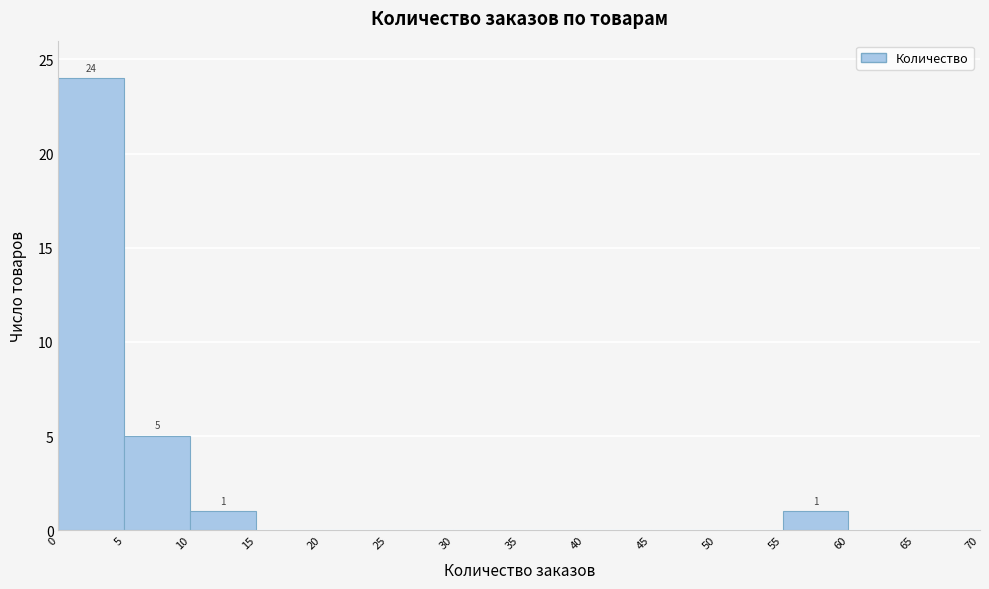

Over which range of the x-axis is the bar tallest?

0 to 5